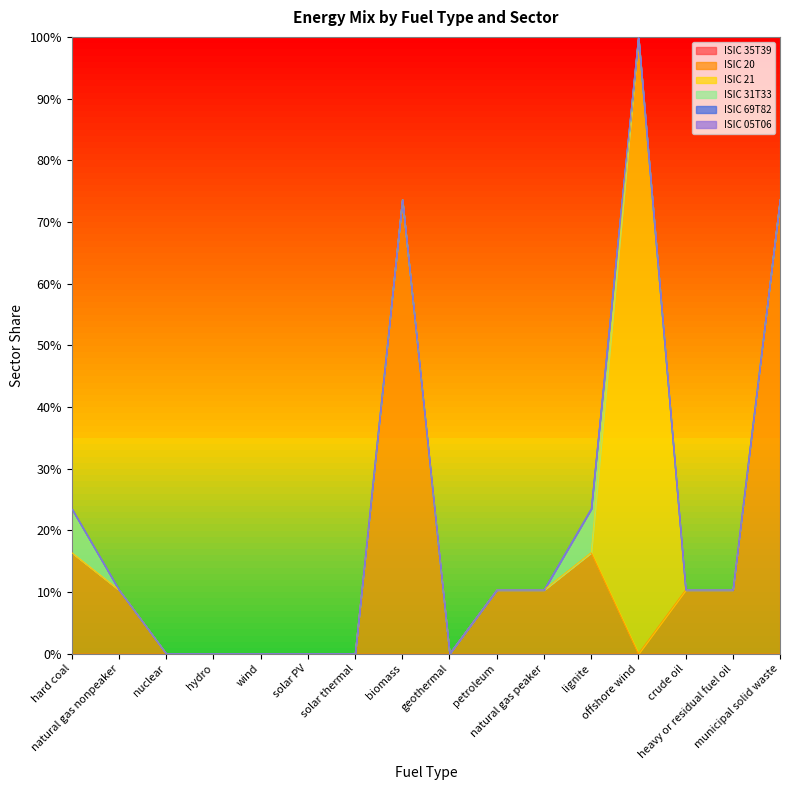

Between natural gas nonpeaker and solar PV, which series saw the biggest shift?

ISIC 20